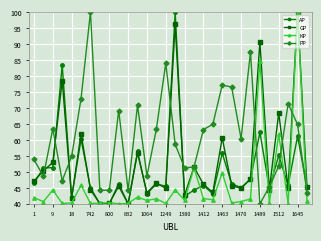

At how many categories does at least one series exceed 87?

5